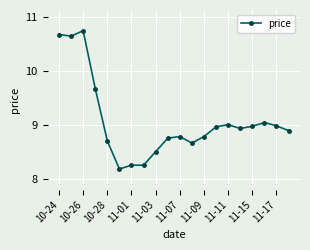

True or false: there are more than 1 points higher than both neighbors.

True